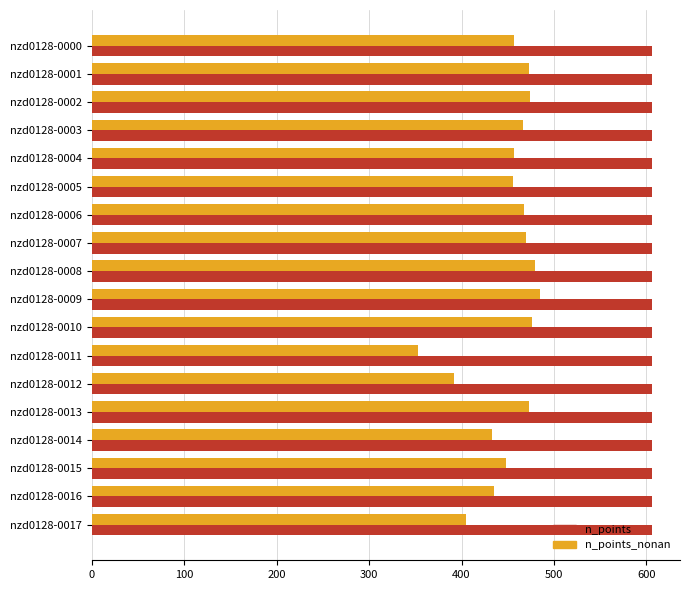

Which series has the largest range (max minus min)?

n_points_nonan